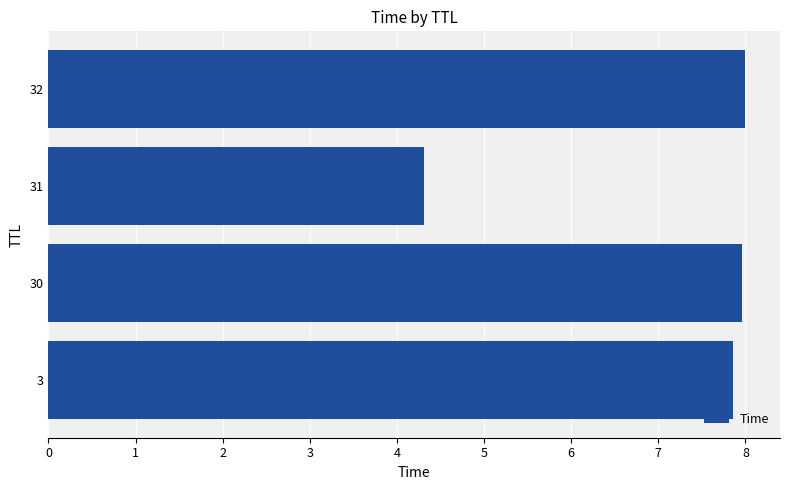

Does the chart contain any negative values?

No